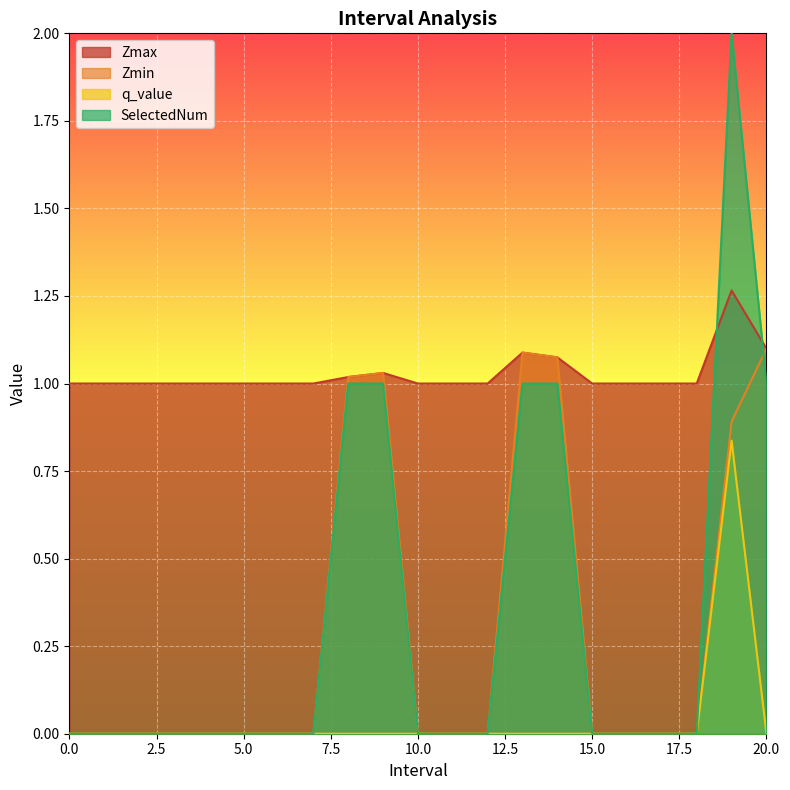

How many times do Zmin and SelectedNum cross each other?

1